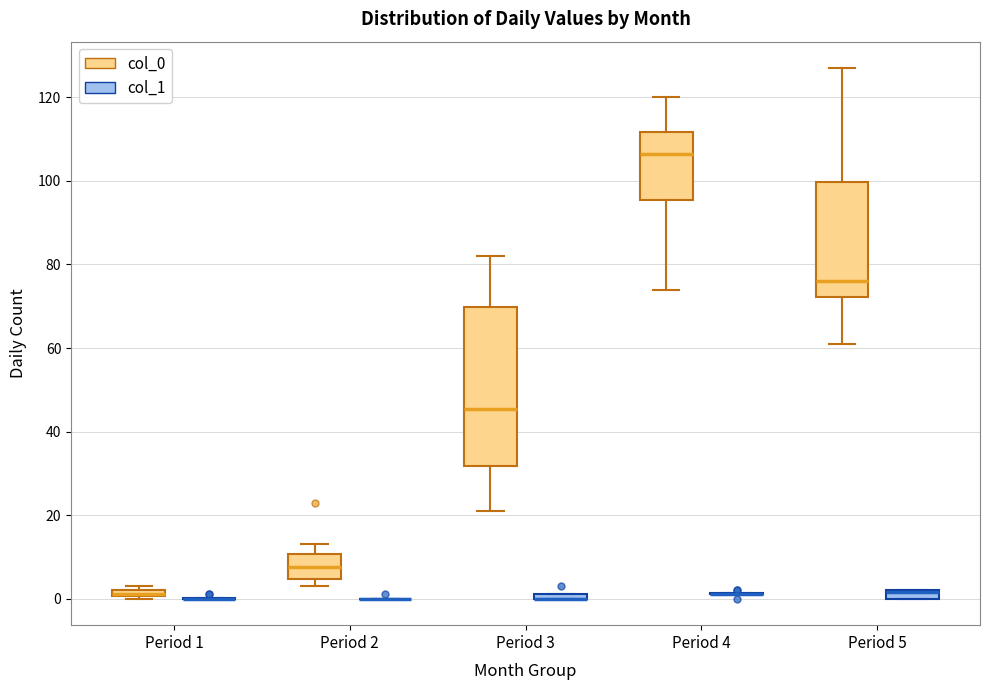

Comparing the boxes themselves (not the whiskers), which one is the tallest?

Period 3 (col_0)